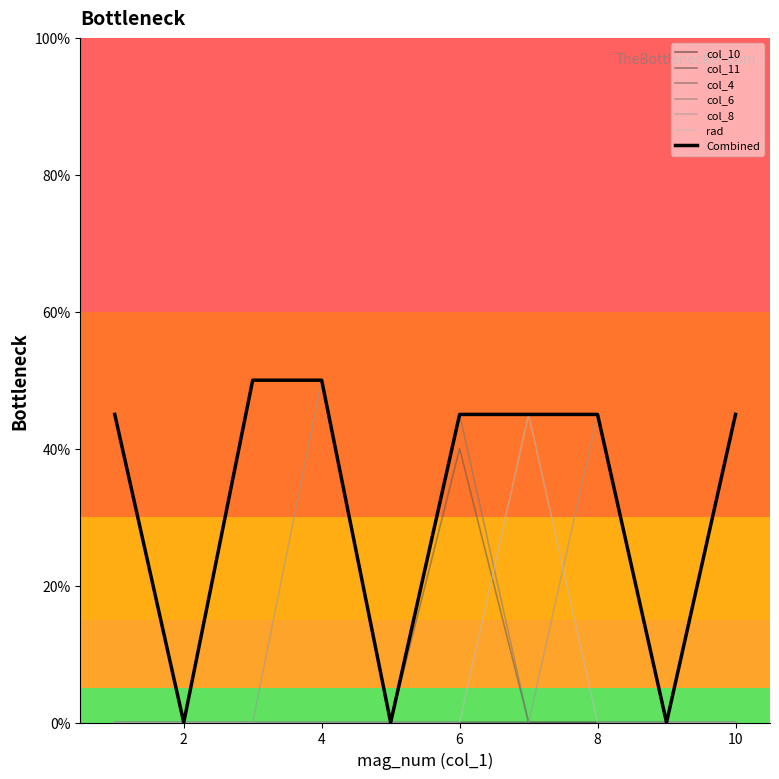

What is the maximum value for Combined?

50